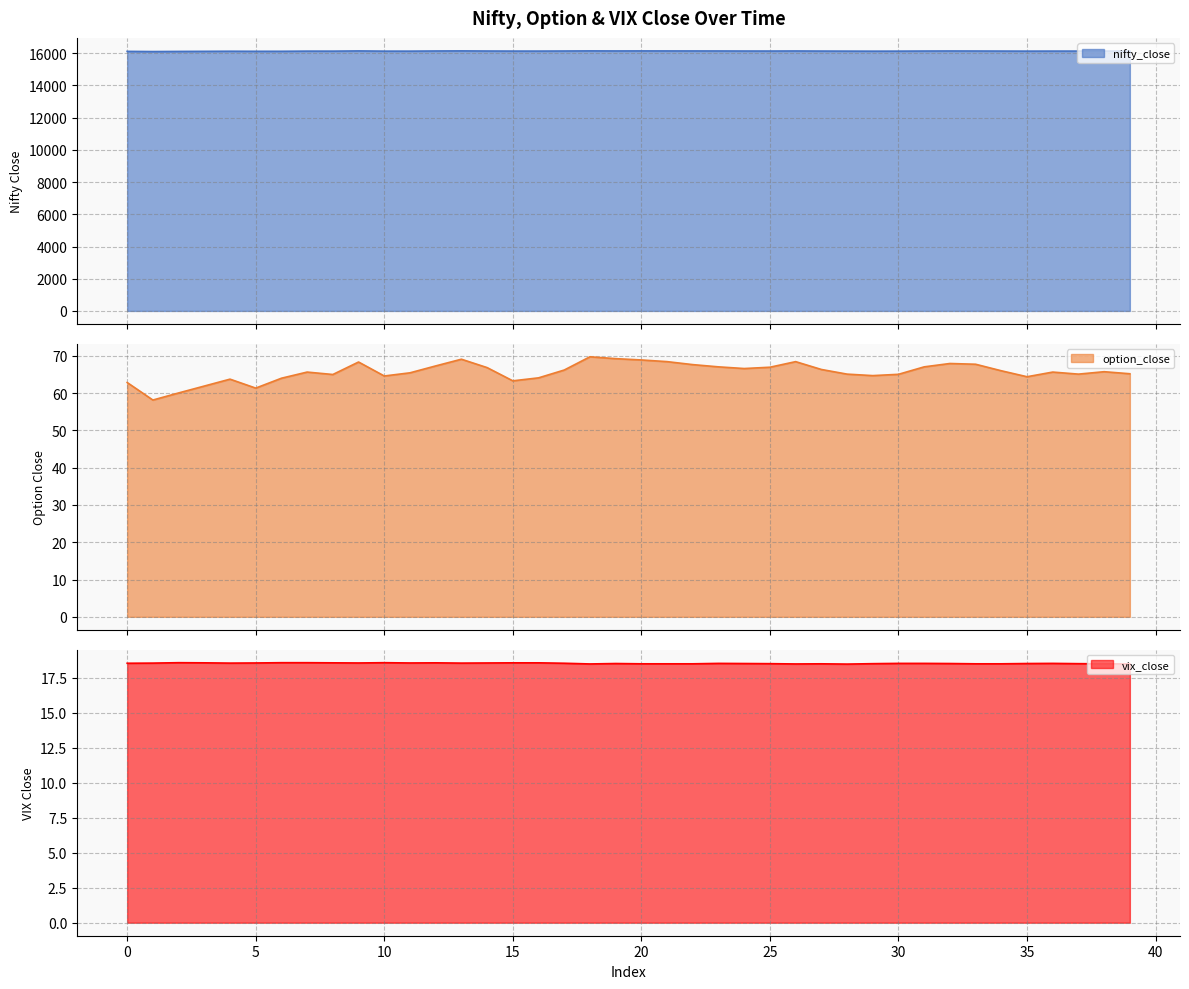

What is the value of the vix_close point at the 17th from the left?

18.6